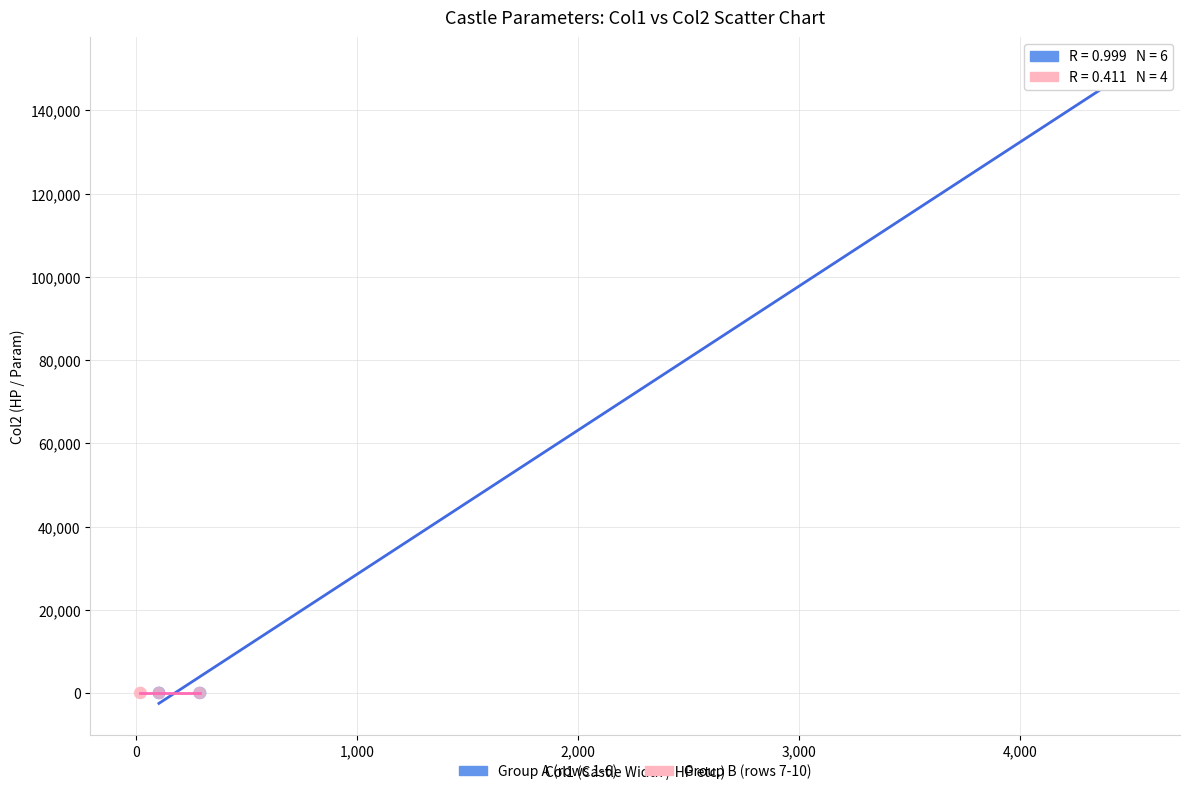

What are all the series names shown in the legend?

Group A (rows 1-6), Group B (rows 7-10)